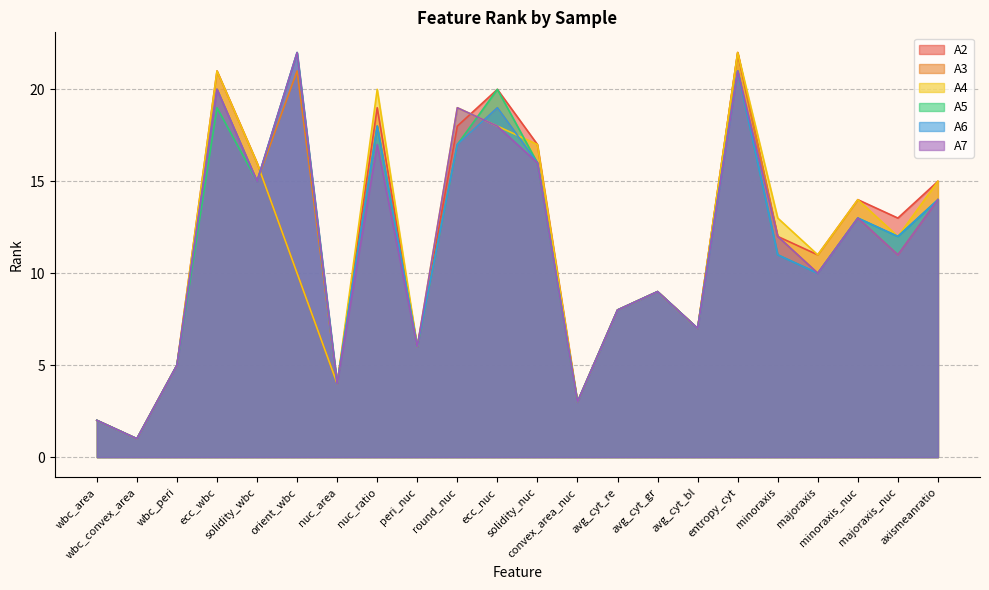

What value does the A2 series have at ecc_wbc?

21